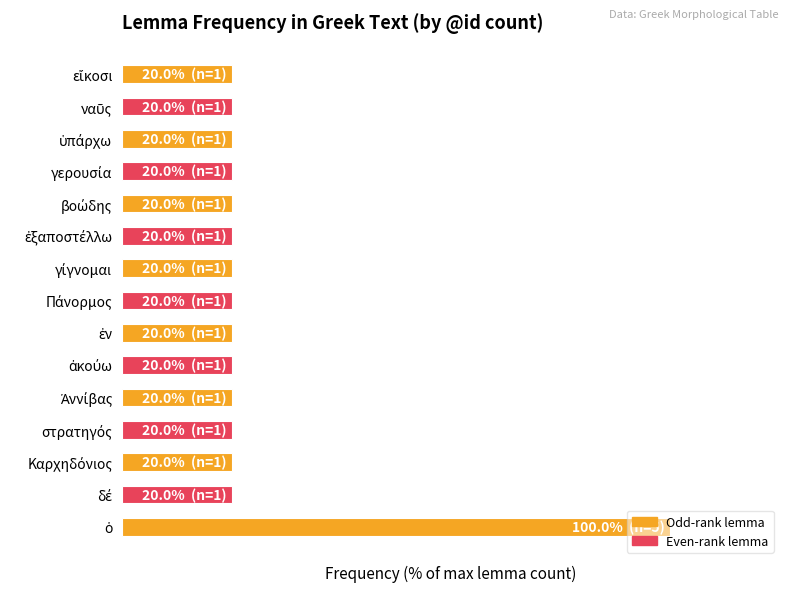

What is the minimum value shown in the chart?

20